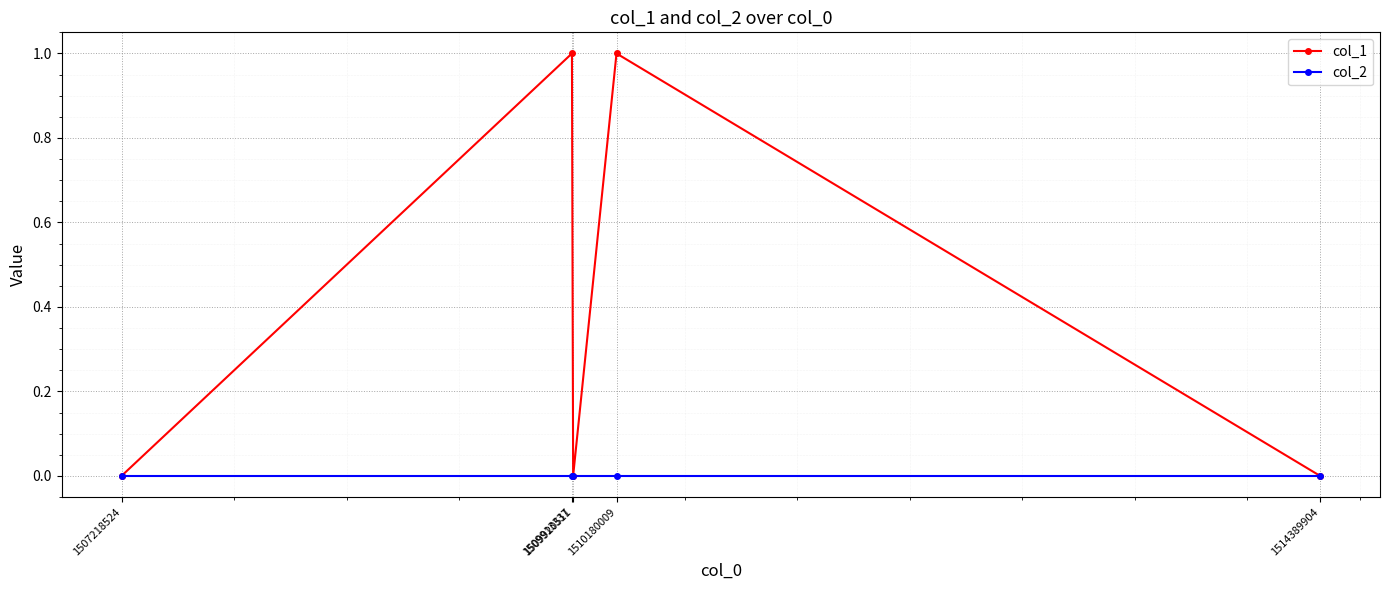

True or false: col_2 has more than 2 interior local peaks.

False